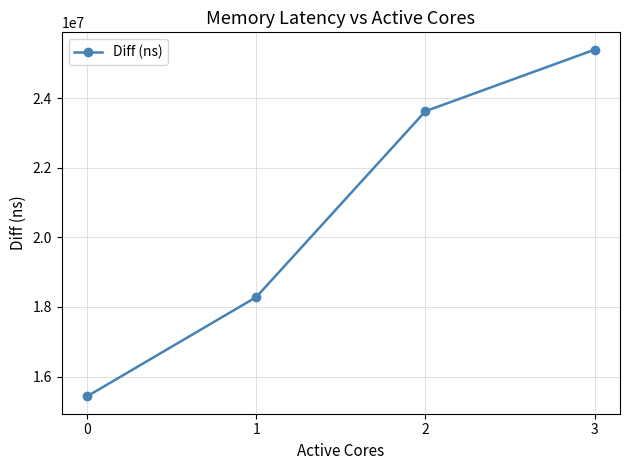

What is the smallest value displayed?

15430562